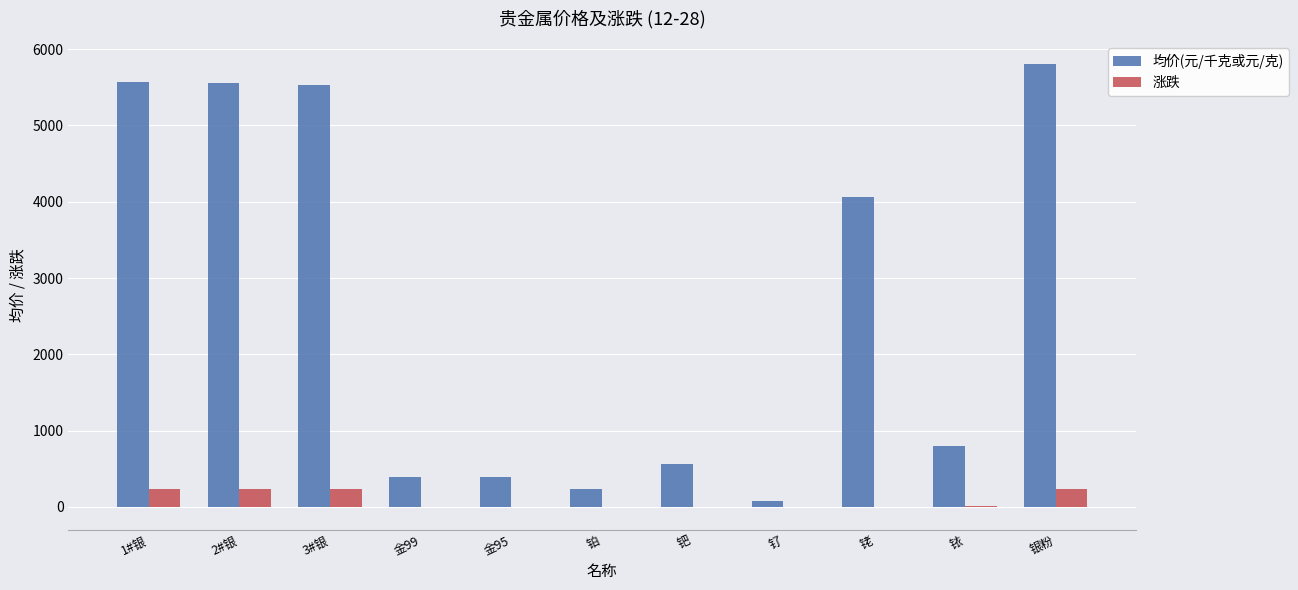

Between 金95 and 铑, which series saw the biggest shift?

均价(元/千克或元/克)